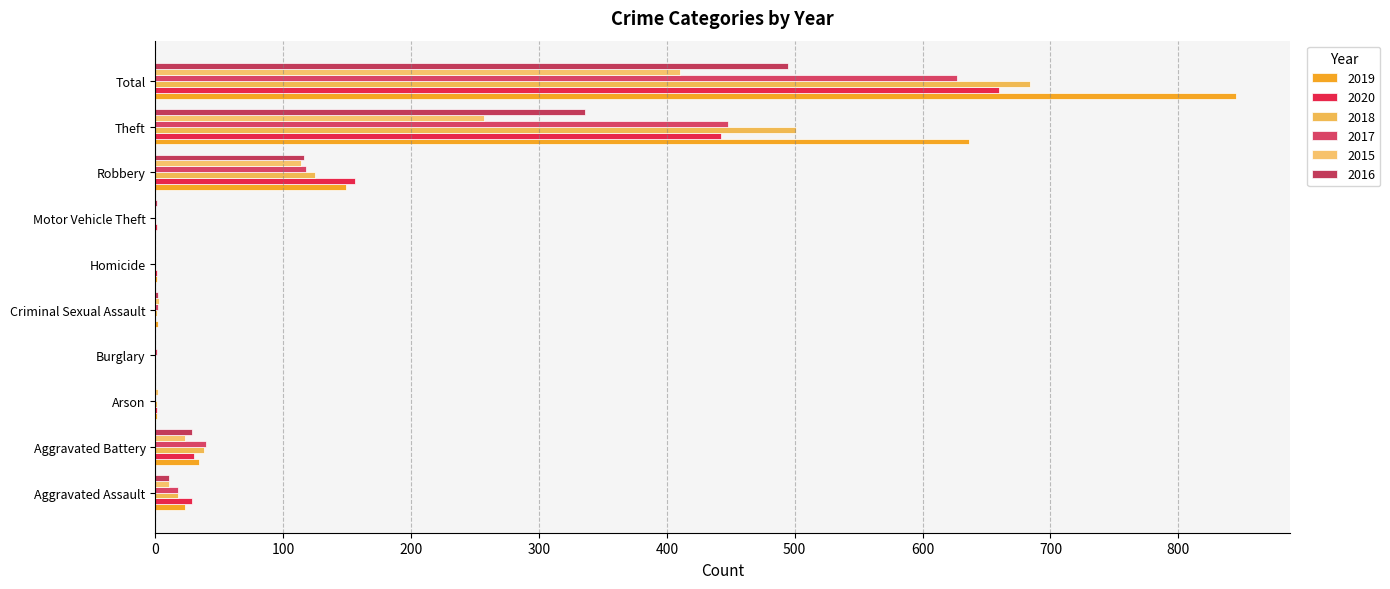

Reading left to right, extract all data points from this chart.

2019: 23	34	1	0	2	1	0	149	636	845
2020: 29	30	1	0	0	1	1	156	442	660
2018: 18	38	1	0	1	0	0	125	501	684
2017: 18	40	0	1	2	0	0	118	448	627
2015: 11	23	2	0	3	0	0	114	257	410
2016: 11	29	0	0	2	0	1	116	336	495